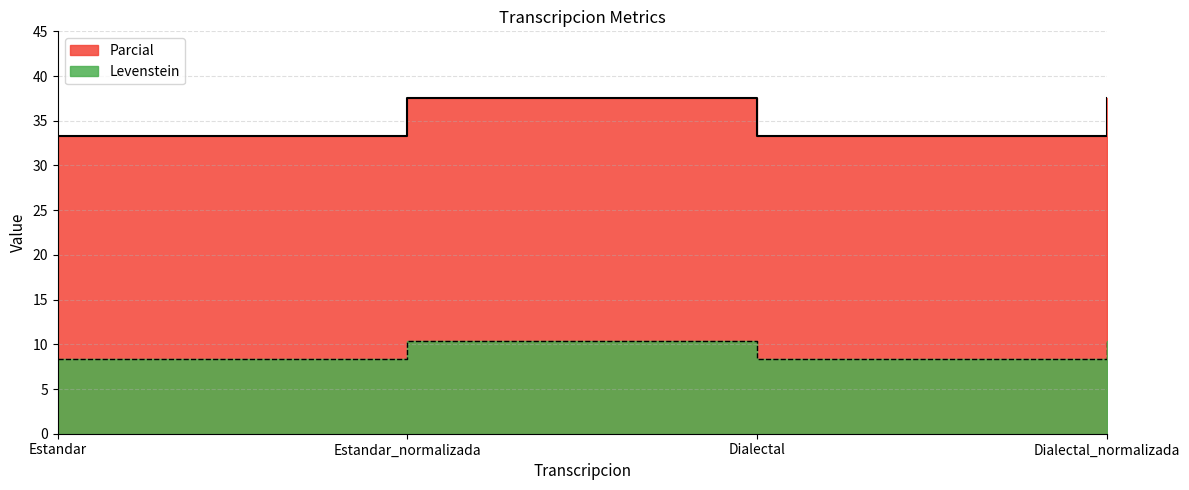

Which category has the highest value across all series?

Estandar_normalizada